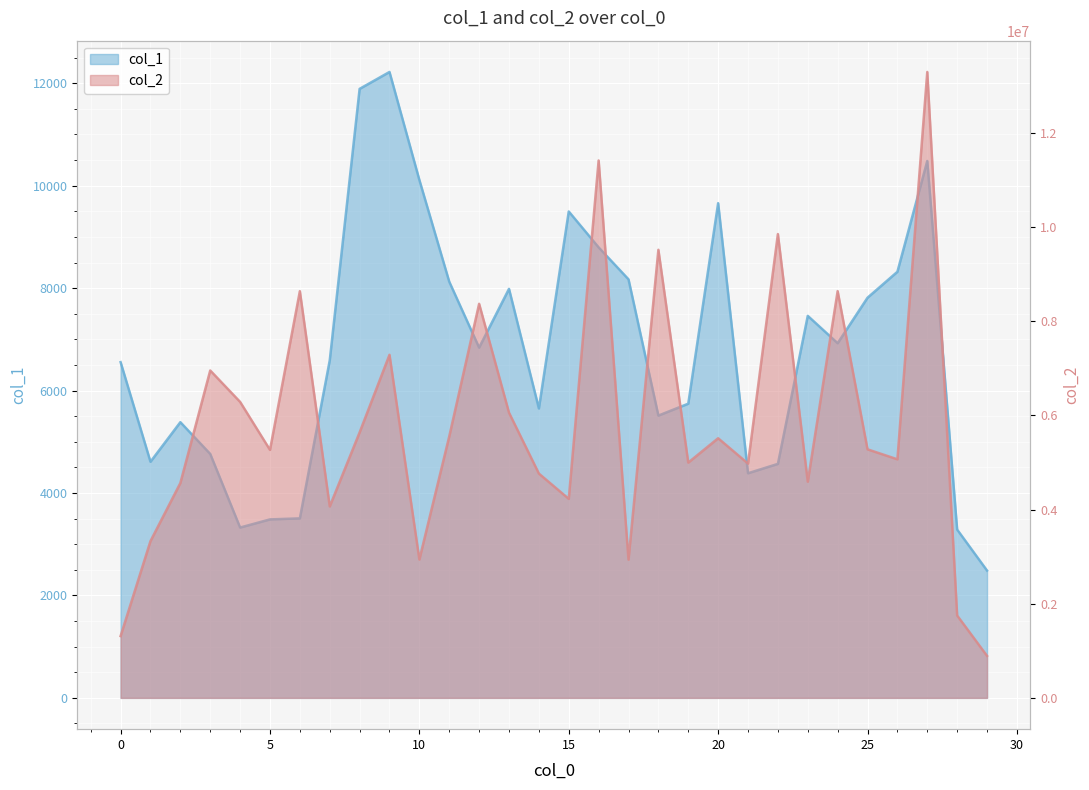

What is the difference between the second highest and minimum values in the col_1 series?

9405